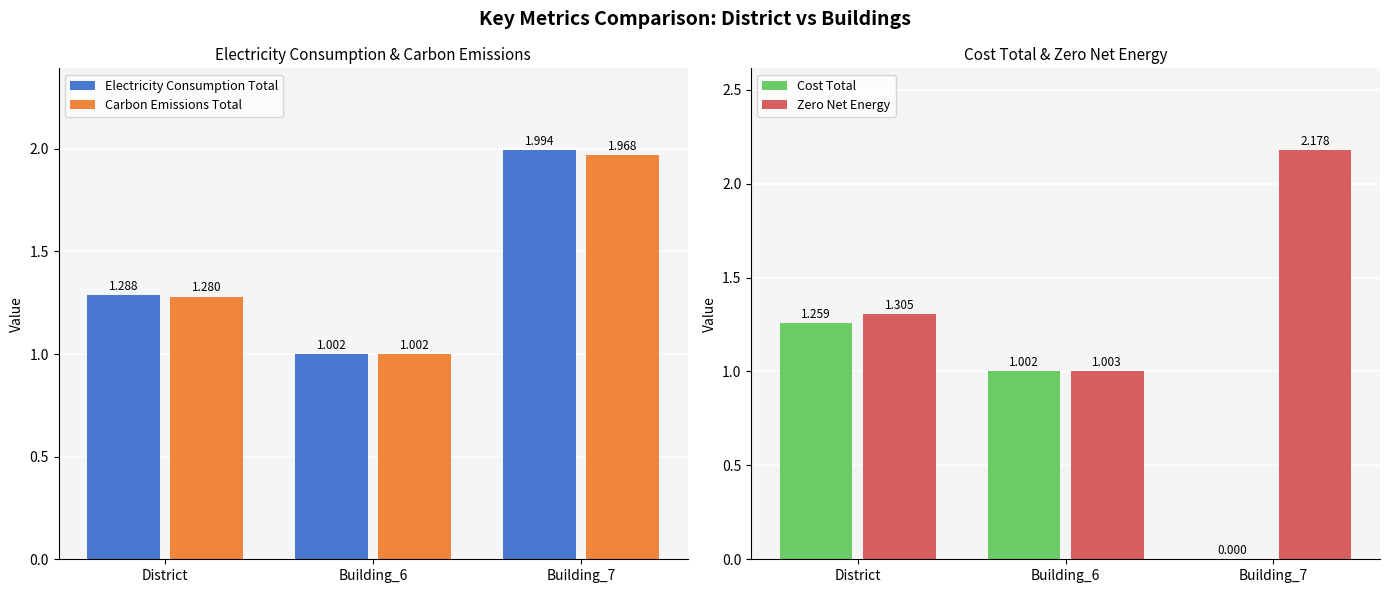

At Building_7, list the series in order from smallest to largest.

Cost Total, Carbon Emissions Total, Electricity Consumption Total, Zero Net Energy